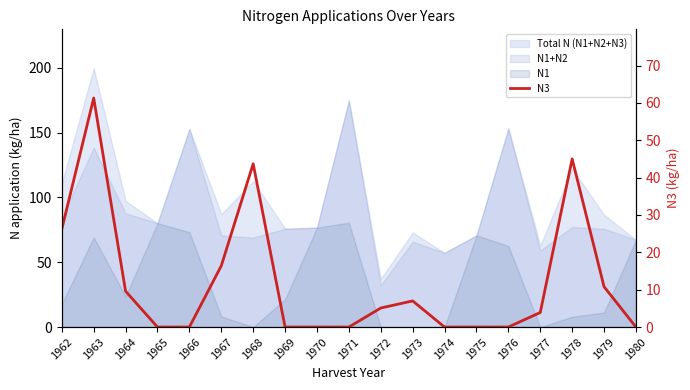

True or false: the data has more than 0 interior local peaks.

True